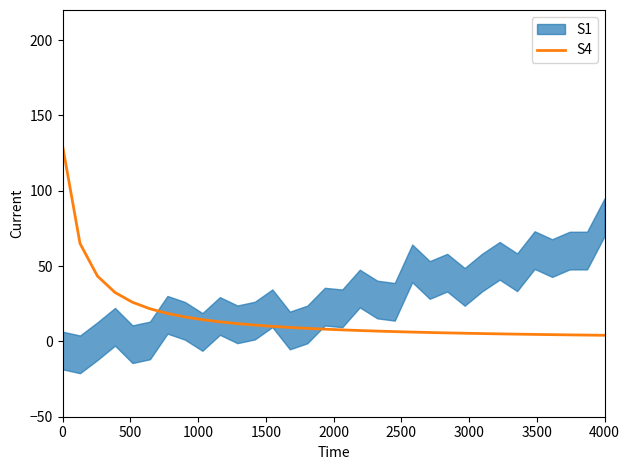

What is the highest value of the S4 series?

130.0